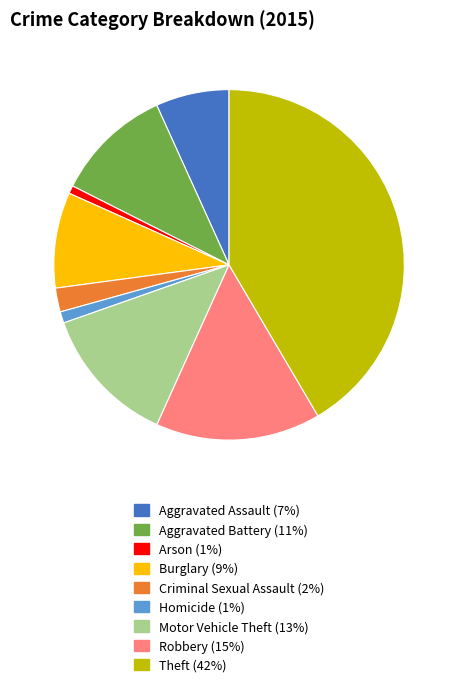

True or false: Arson accounts for 9% of the total.

False